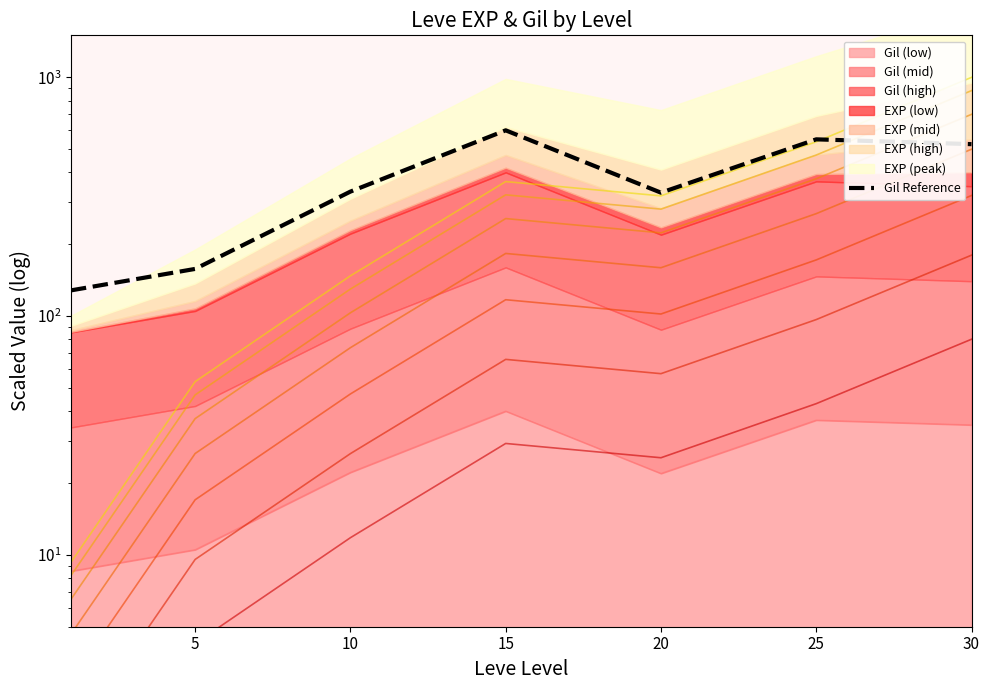

At which category does the data reach its first local peak?

15